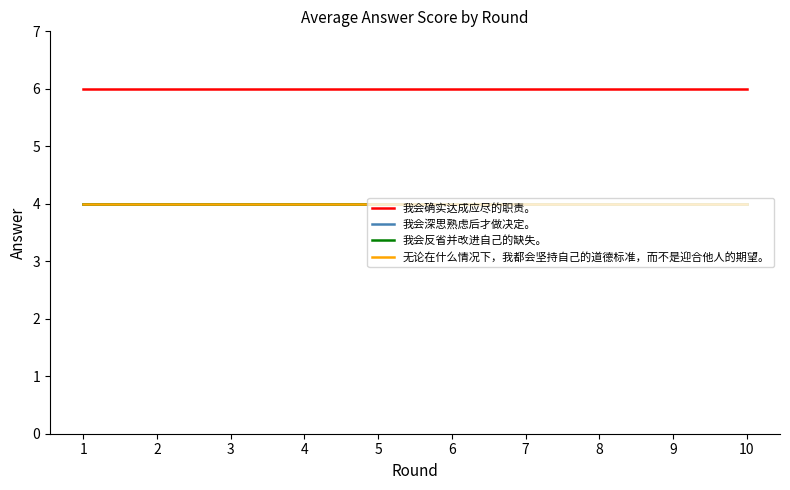

Does the chart display data point markers on the line(s)?

No